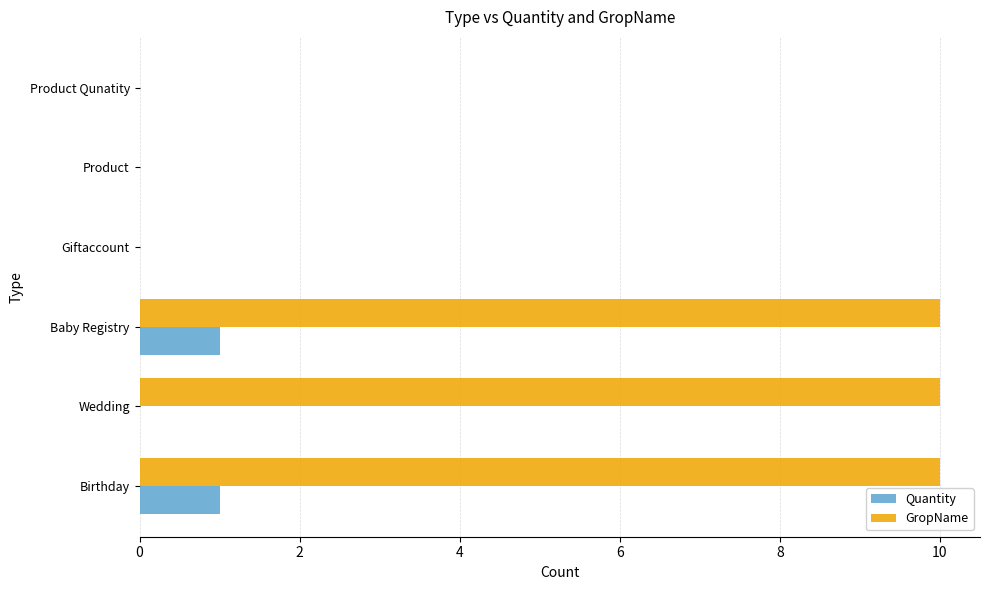

Count the number of categories in the chart.

6